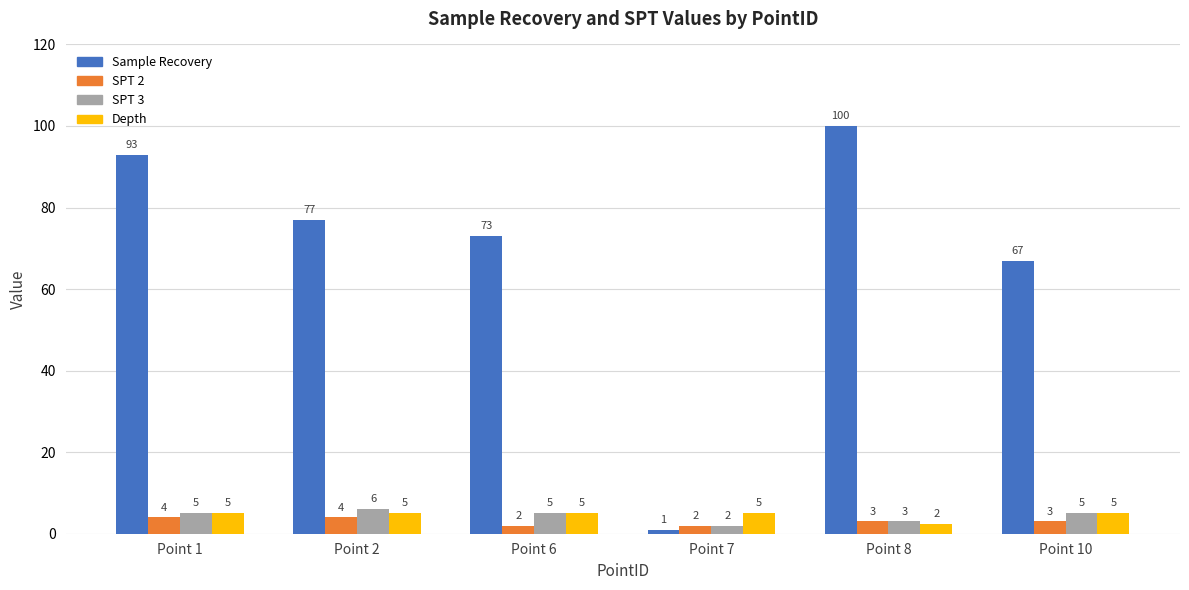

How many Depth values are between 5 and 6?

5